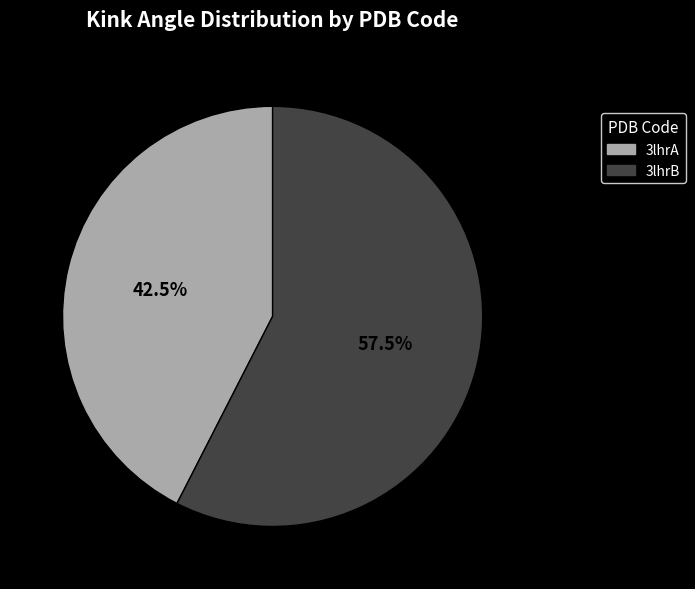

Combined, what portion of the pie is 3lhrA and 3lhrB?

100.0%